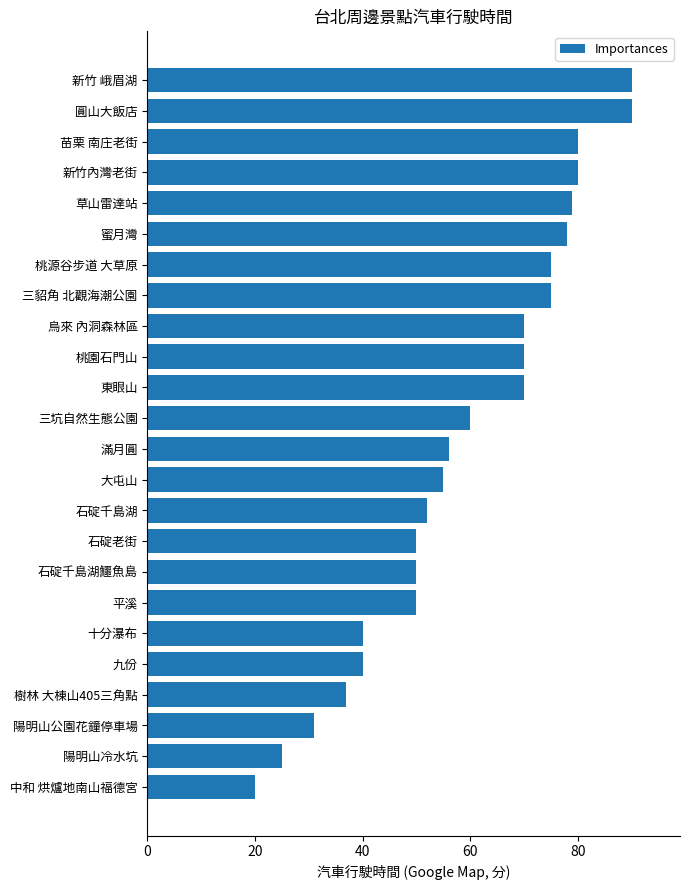

What is the label of the 13th bar from the bottom?

三坑自然生態公園